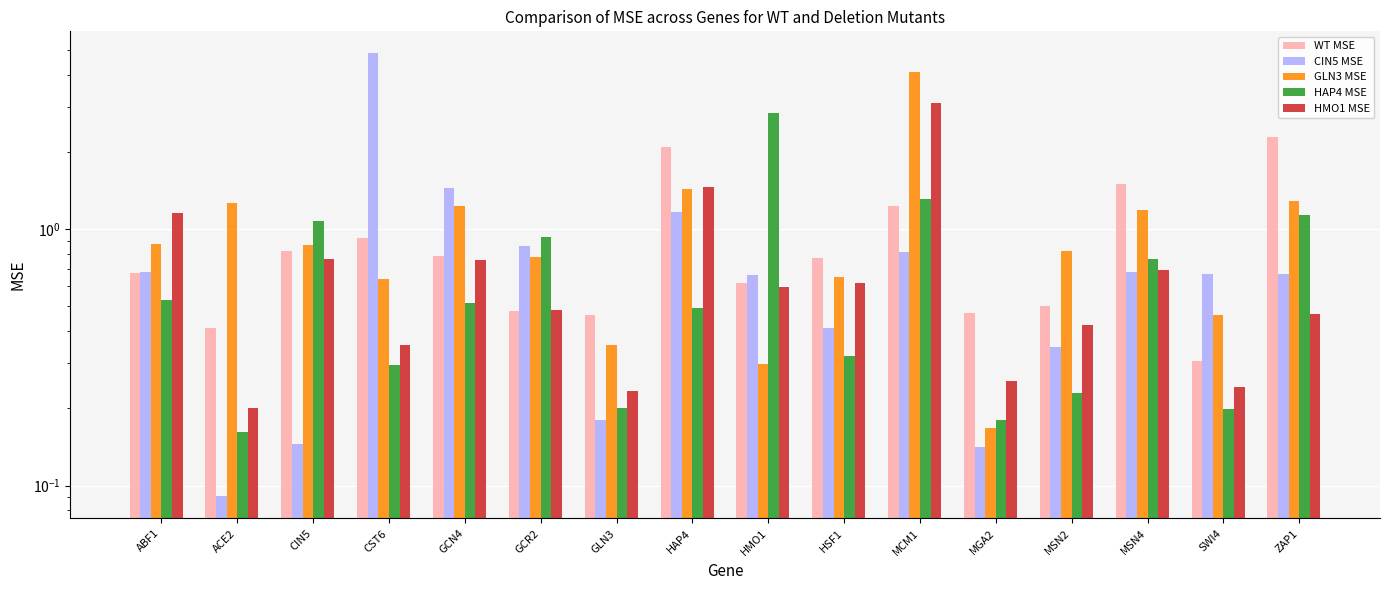

What is the difference between the HAP4 MSE values at ABF1 and ZAP1?

0.6